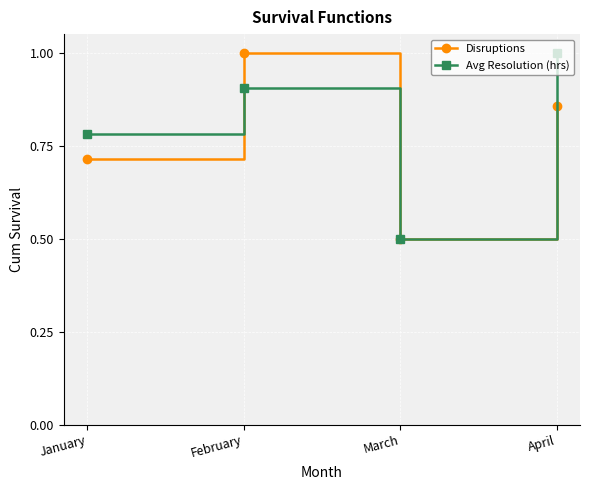

Where is Avg Resolution (hrs) nearest to the value 0?

March